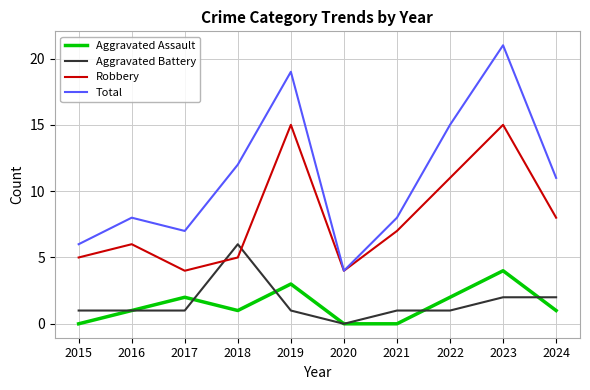

What is the sum of the Total values at 2020 and 2018?

16